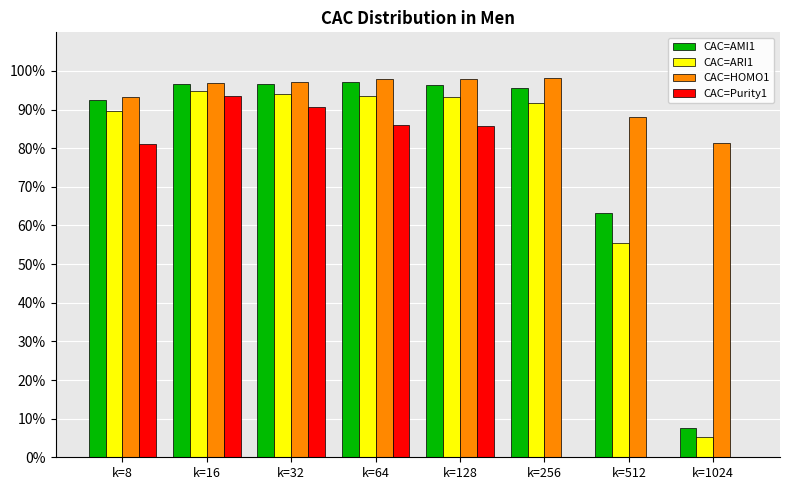

Reading left to right, what are all the values shown in this chart?

AMI1: k=8=0.9	k=16=1.0	k=32=1.0	k=64=1.0	k=128=1.0	k=256=1.0	k=512=0.6	k=1024=0.1
ARI1: k=8=0.9	k=16=0.9	k=32=0.9	k=64=0.9	k=128=0.9	k=256=0.9	k=512=0.6	k=1024=0.1
HOMO1: k=8=0.9	k=16=1.0	k=32=1.0	k=64=1.0	k=128=1.0	k=256=1.0	k=512=0.9	k=1024=0.8
Purity1: k=8=0.8	k=16=0.9	k=32=0.9	k=64=0.9	k=128=0.9	k=256=0.0	k=512=0.0	k=1024=0.0